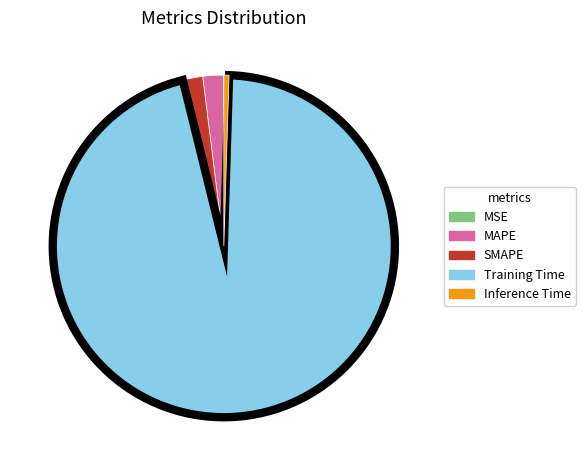

Is it true that MAPE is 11% of the pie?

False